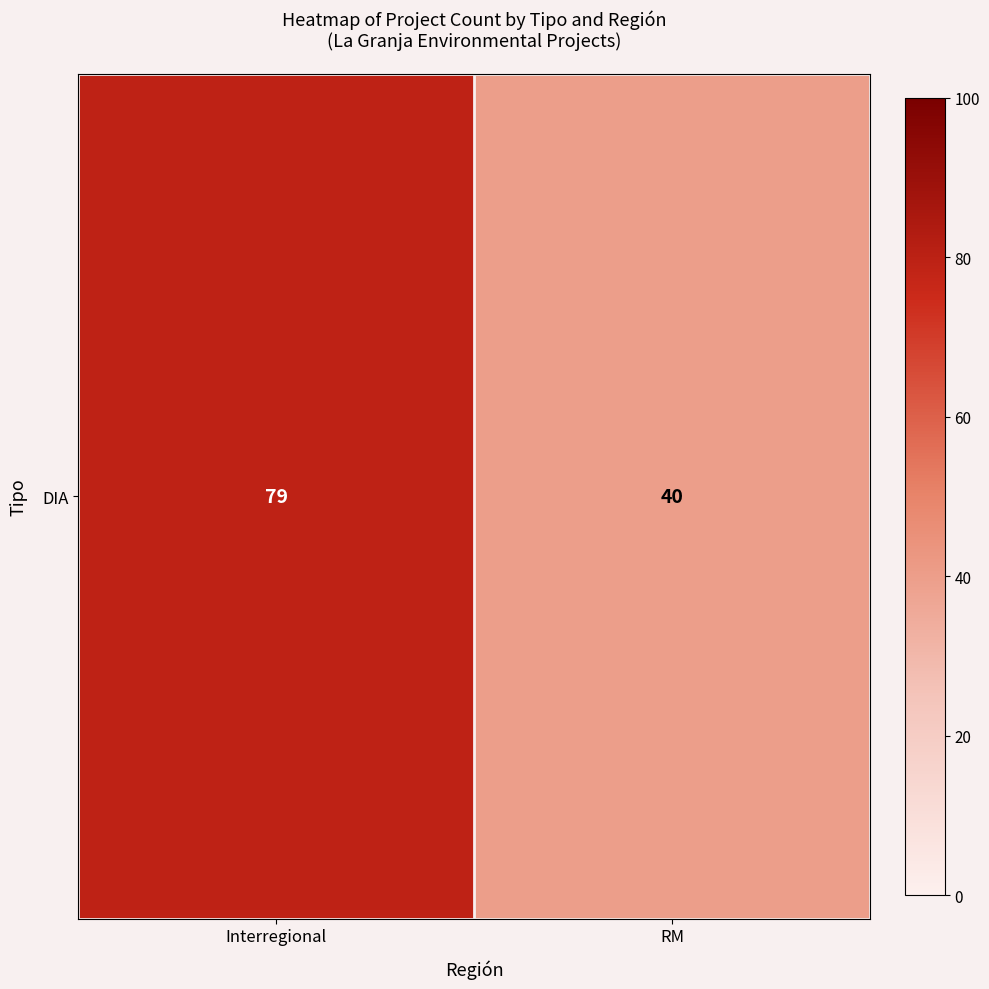

Count the values in the range 40 to 79.

2